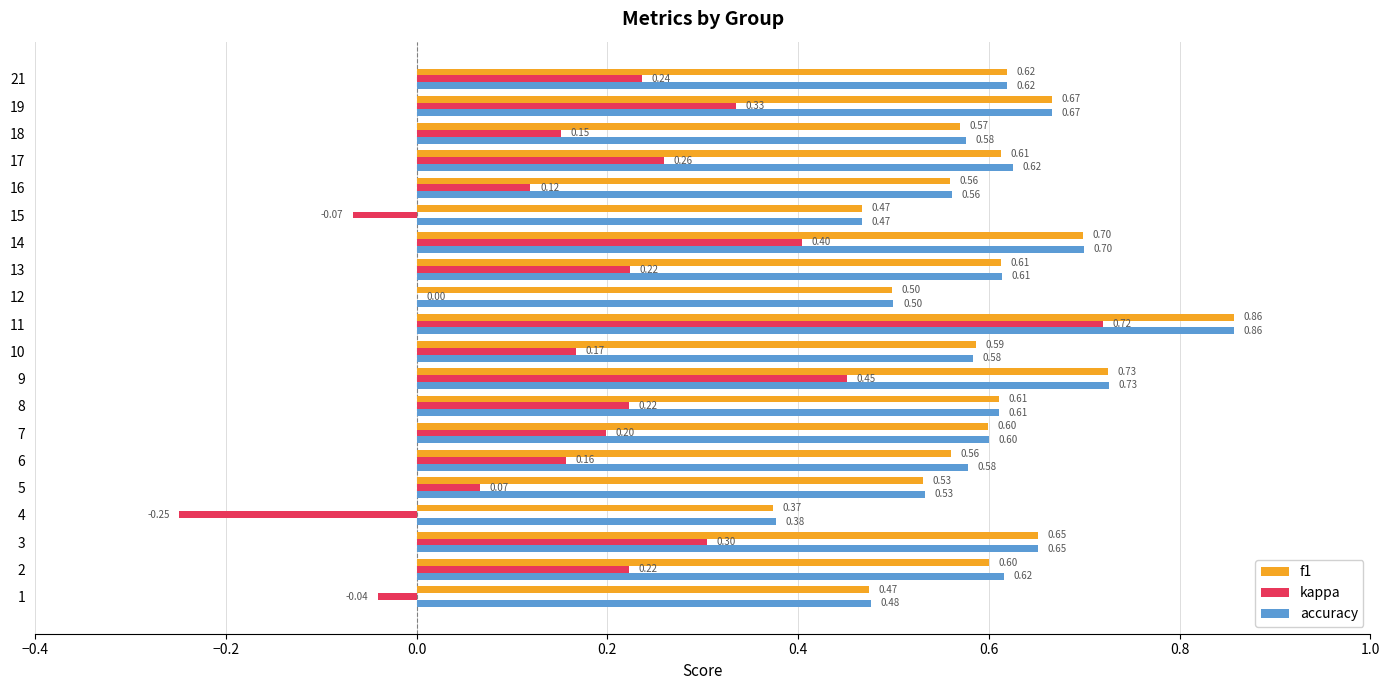

Which series changed the most between 9 and 11?

kappa